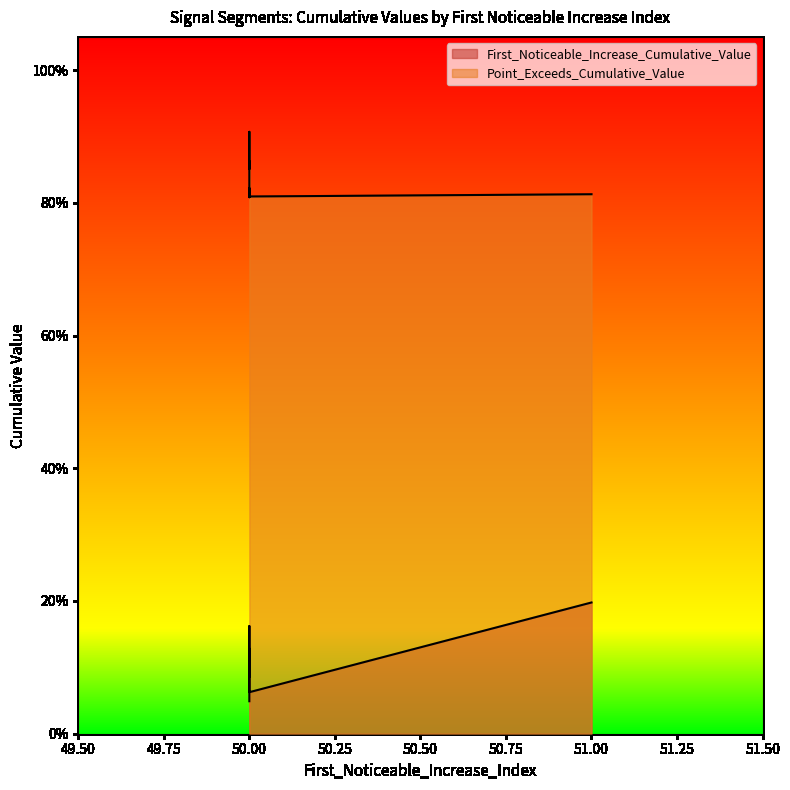

True or false: First_Noticeable_Increase_Cumulative_Value has more than 0 points higher than both neighbors.

True